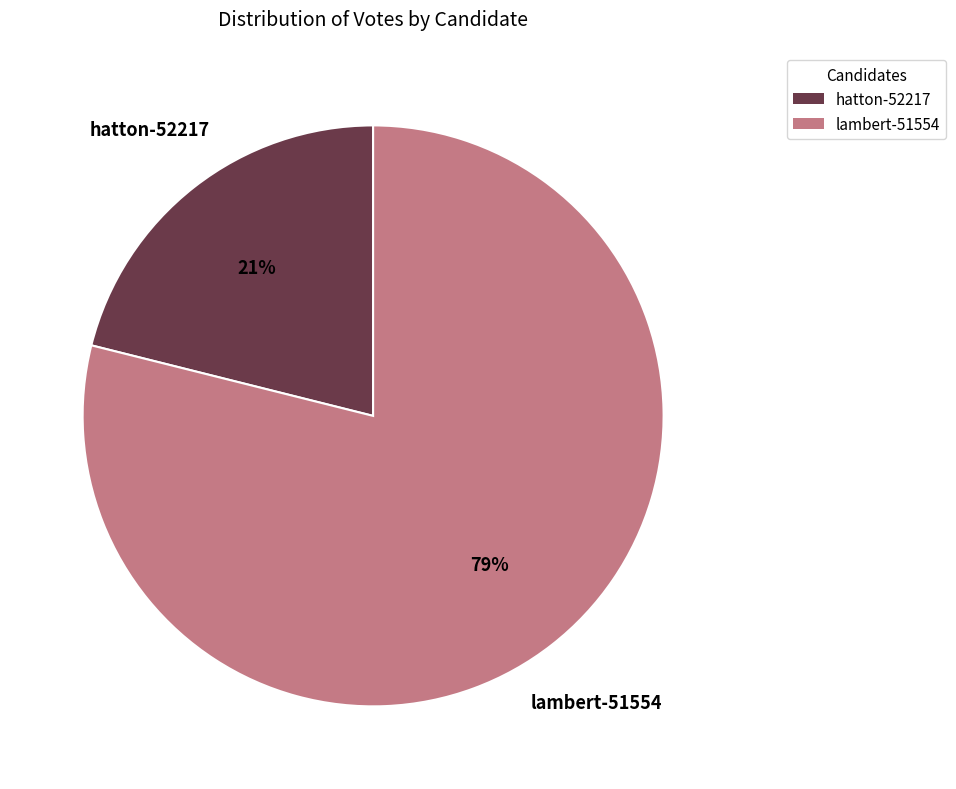

To the nearest percent, what is the combined percentage of lambert-51554 and hatton-52217?

100%